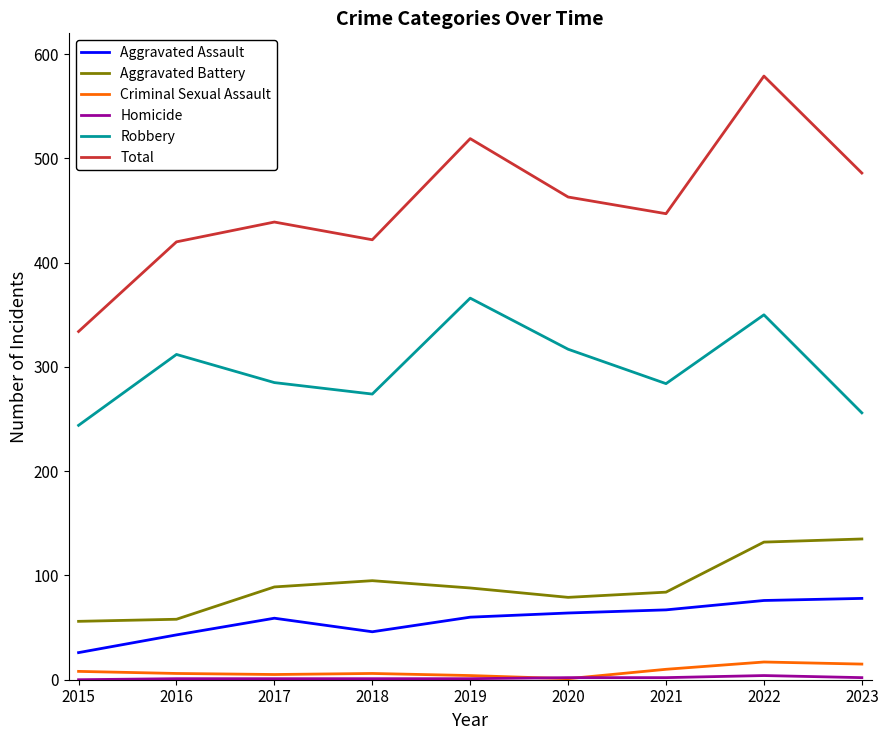

Which series has the largest total across all categories?

Total